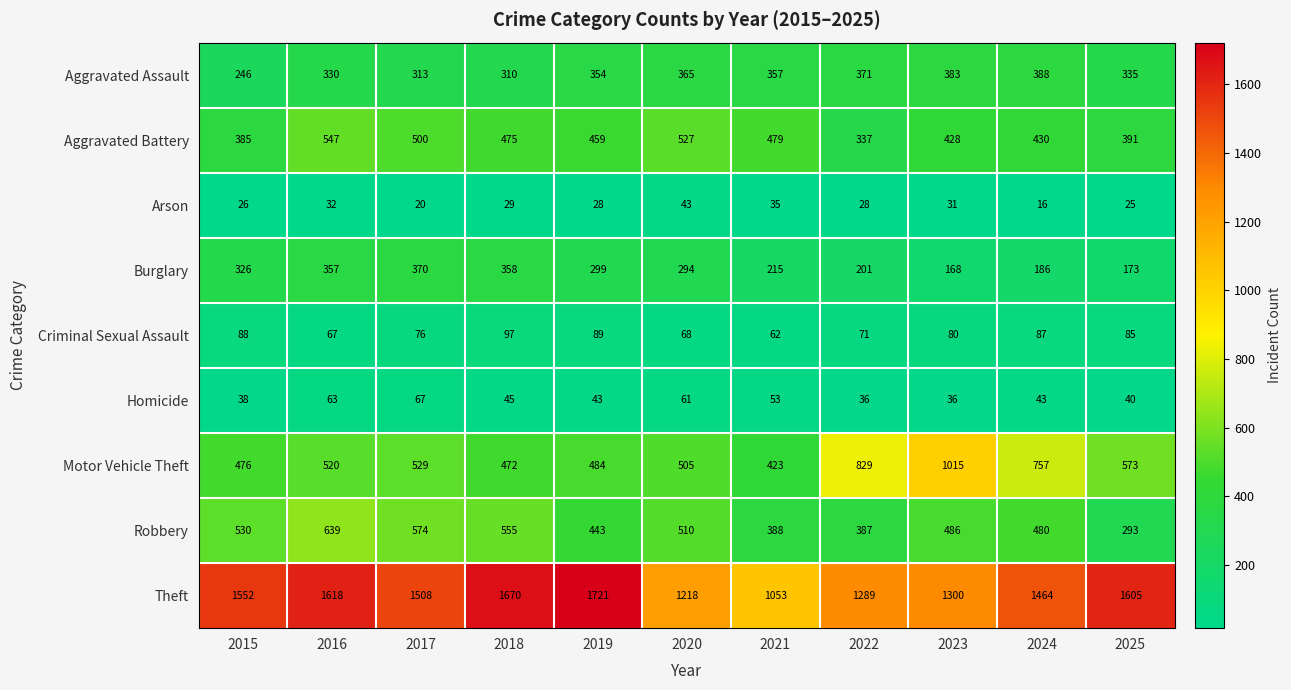

At 2022, list the series in order from largest to smallest.

Theft, Motor Vehicle Theft, Robbery, Aggravated Assault, Aggravated Battery, Burglary, Criminal Sexual Assault, Homicide, Arson